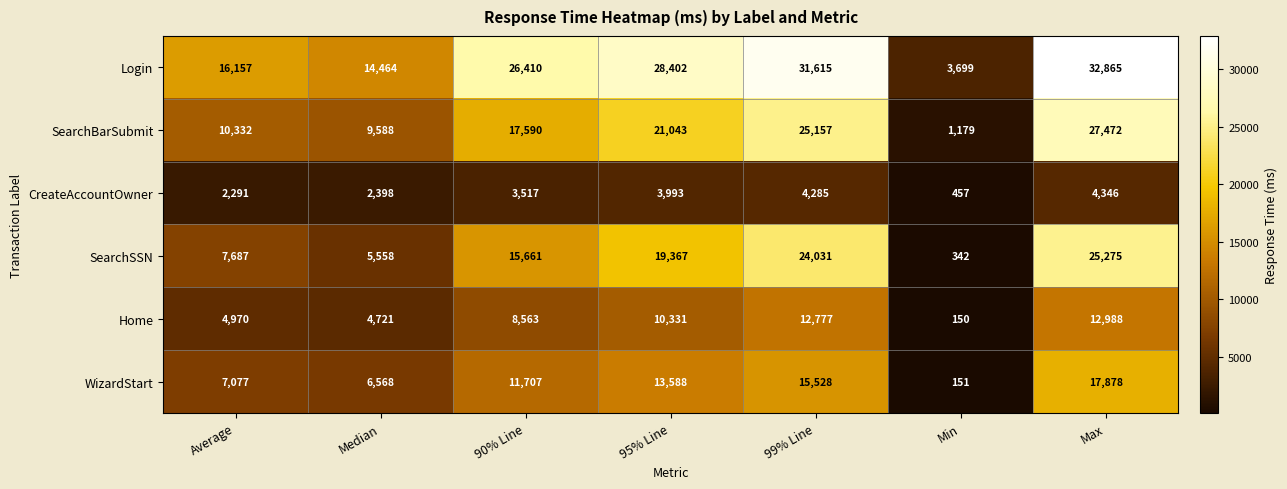

List the series in order of their peak value, lowest first.

CreateAccountOwner, Home, WizardStart, SearchSSN, SearchBarSubmit, Login